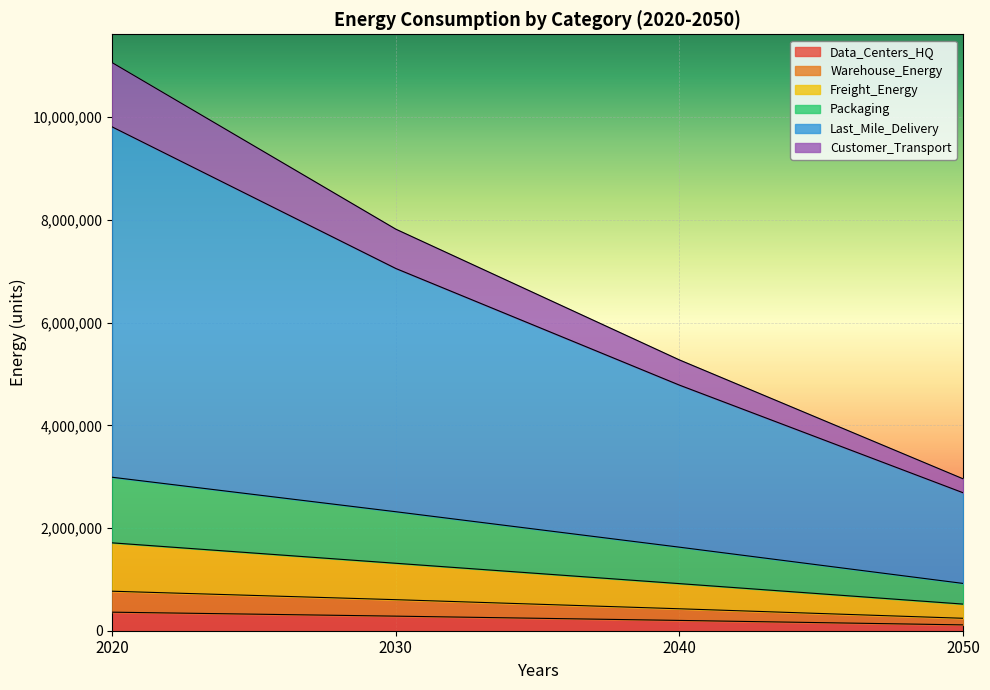

How many lines are shown in the chart?

6